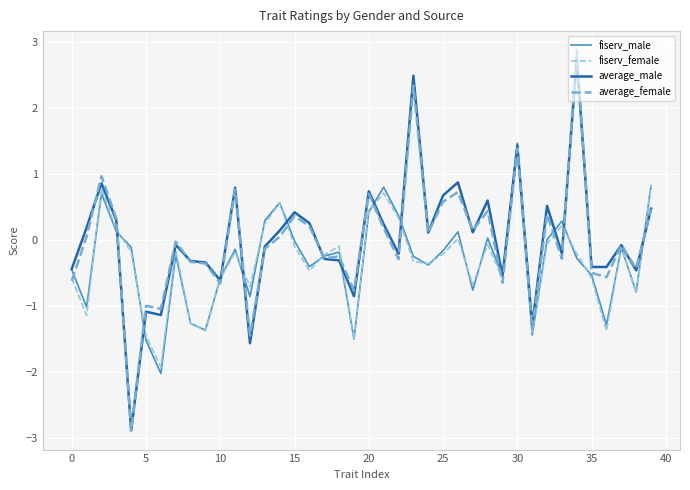

Count the number of data series in this chart.

4